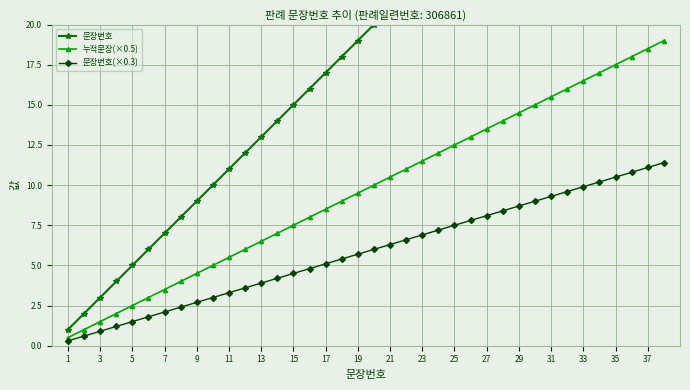

Which category has the lowest value in the 문장번호(×0.3) series?

1